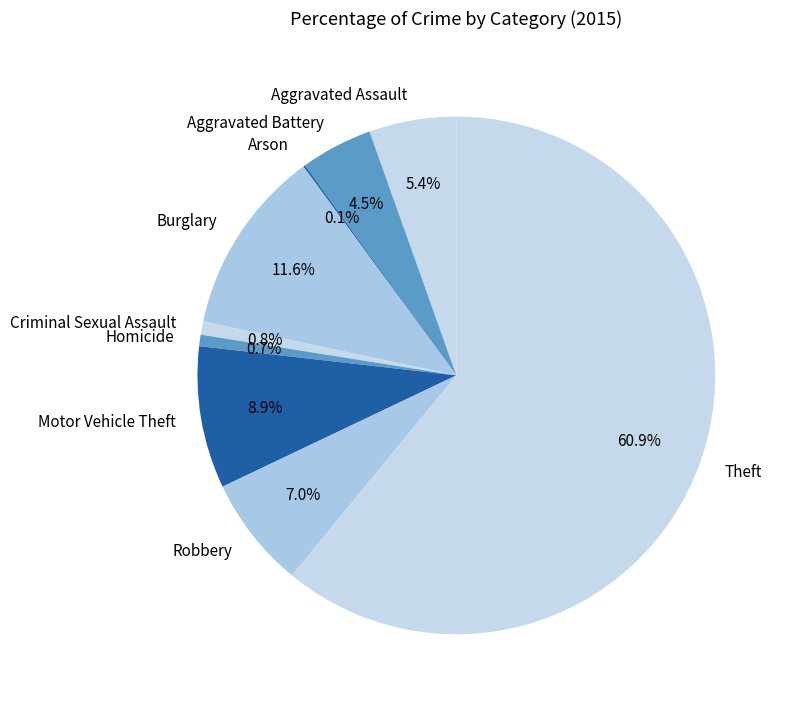

To the nearest percent, what is the average slice percentage?

11%